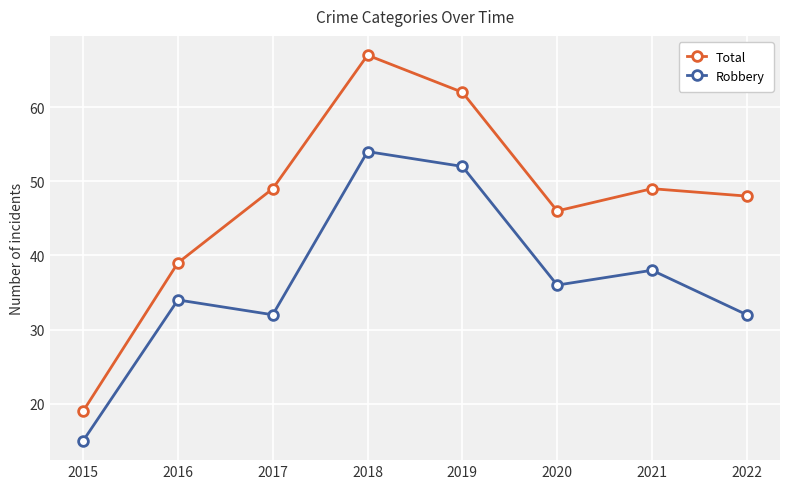

True or false: Robbery and Total cross at least once.

False